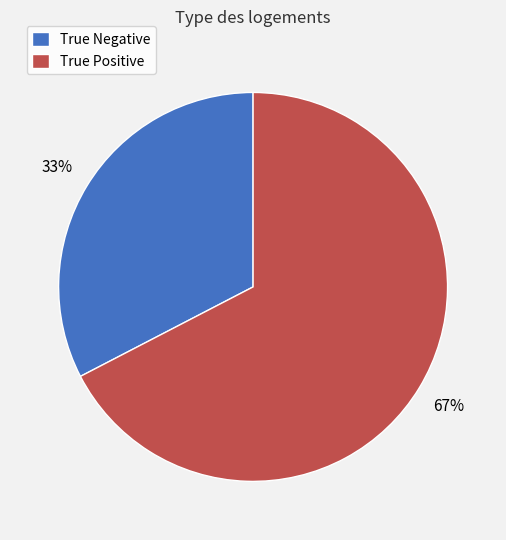

True or false: True Positive accounts for 79% of the total.

False